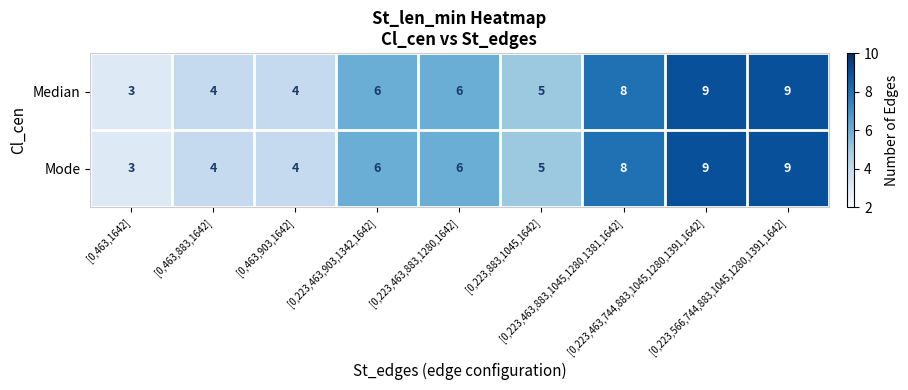

How many series are shown in this chart?

2